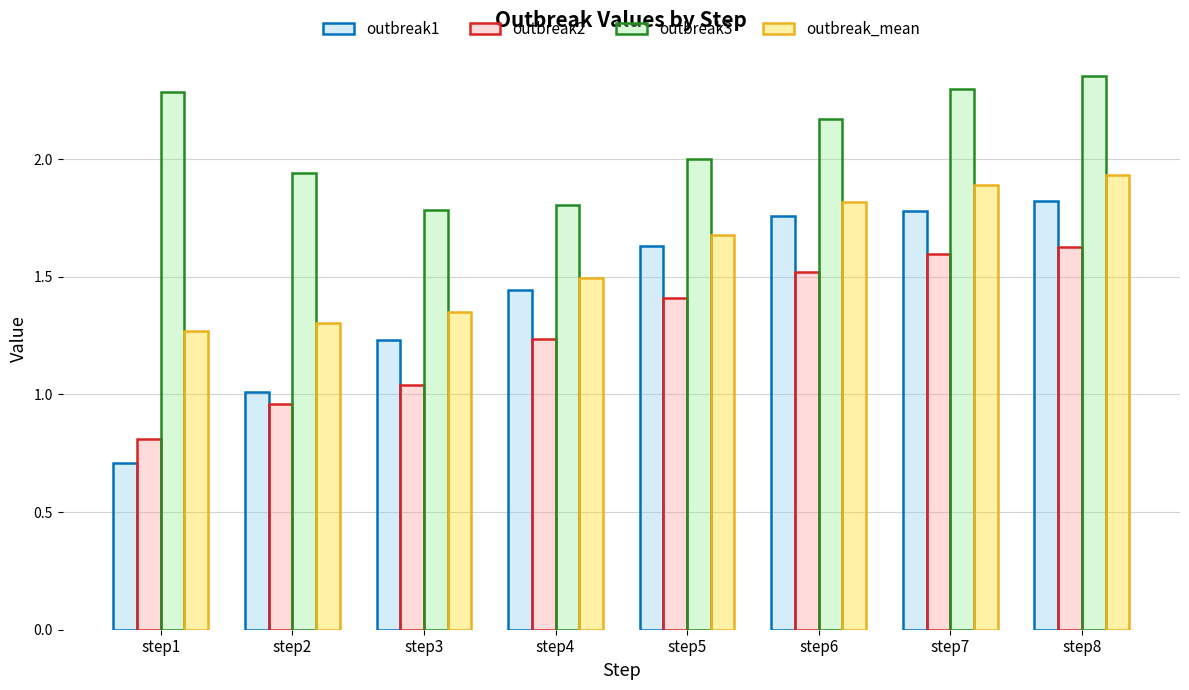

At how many categories does at least one series exceed 1?

8